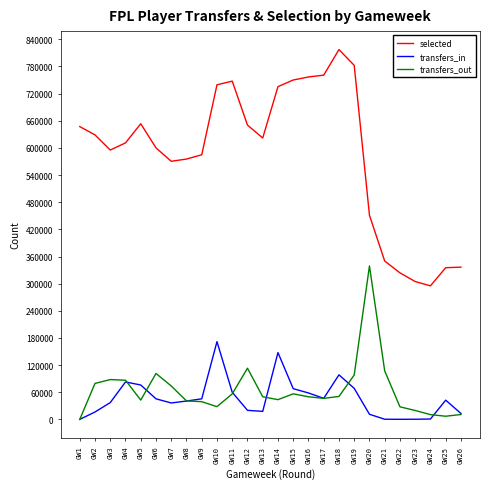

At GW12, list the series in order from smallest to largest.

transfers_in, transfers_out, selected